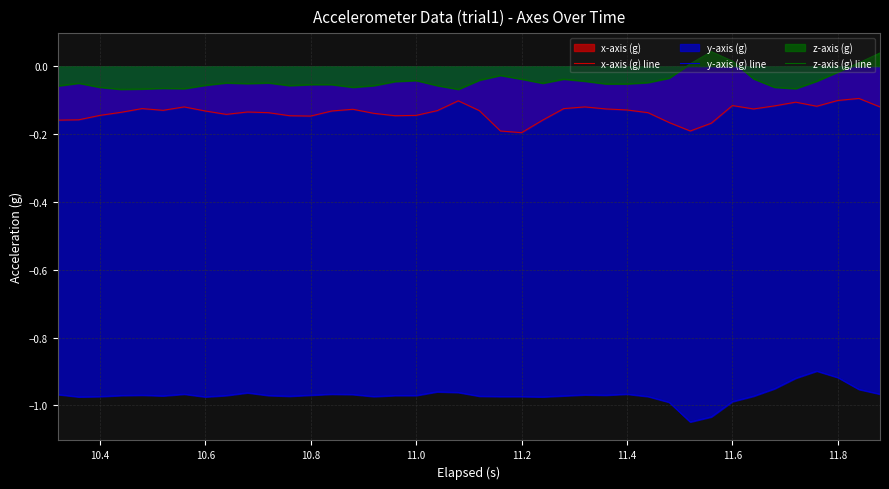

True or false: y-axis (g) line and z-axis (g) line intersect in this chart.

False